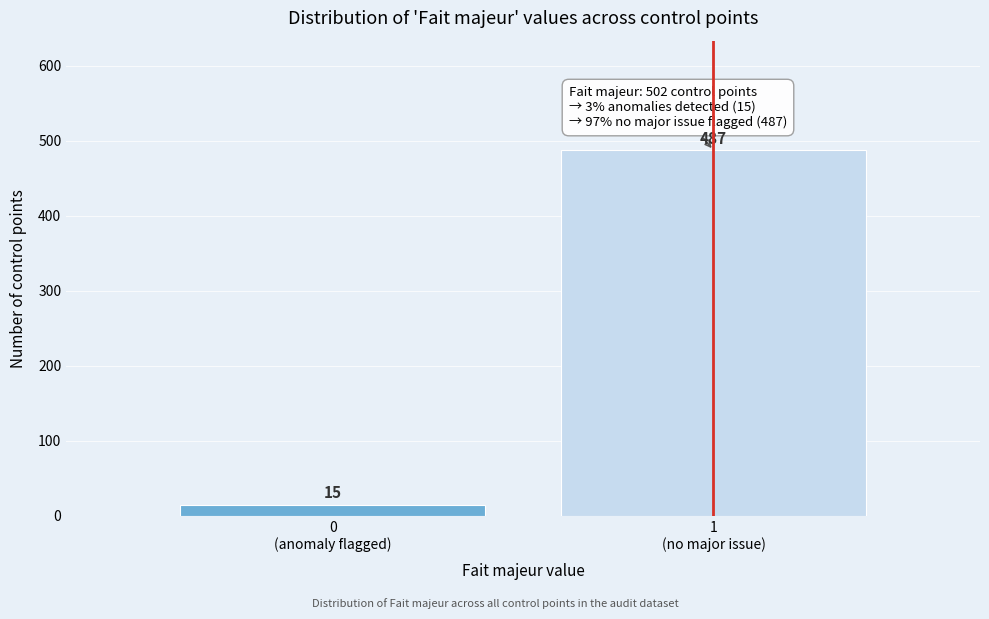

Reading right to left, transcribe all the data shown in this chart.

487	15